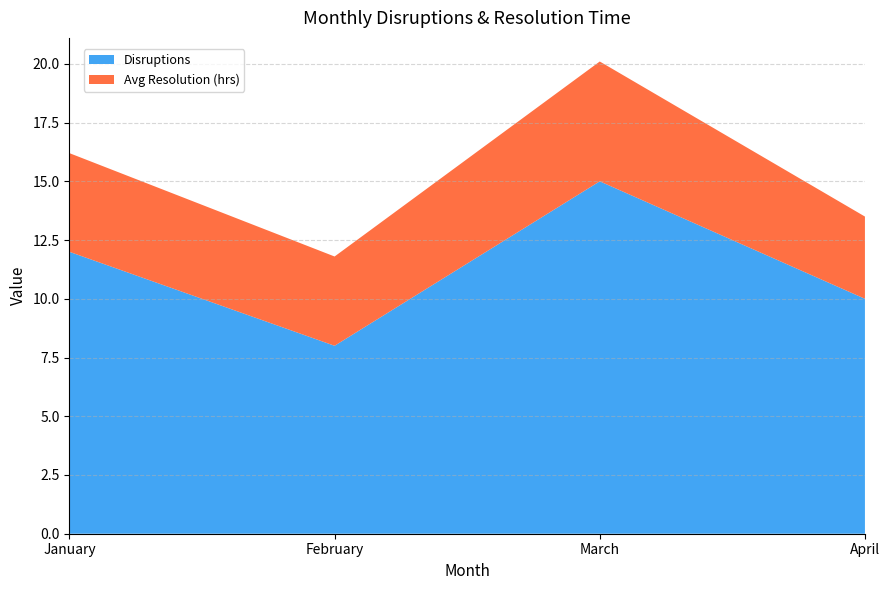

Reading left to right, list all the values displayed in this chart.

Disruptions: January=12.0	February=8.0	March=15.0	April=10.0
Avg Resolution (hrs): January=4.2	February=3.8	March=5.1	April=3.5